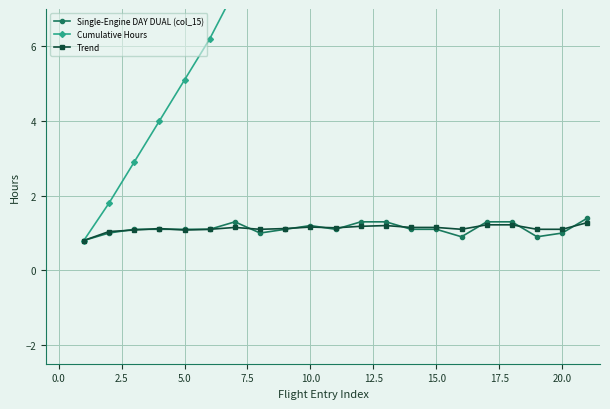

True or false: Single-Engine DAY DUAL (col_15) and Cumulative Hours cross at least once.

False